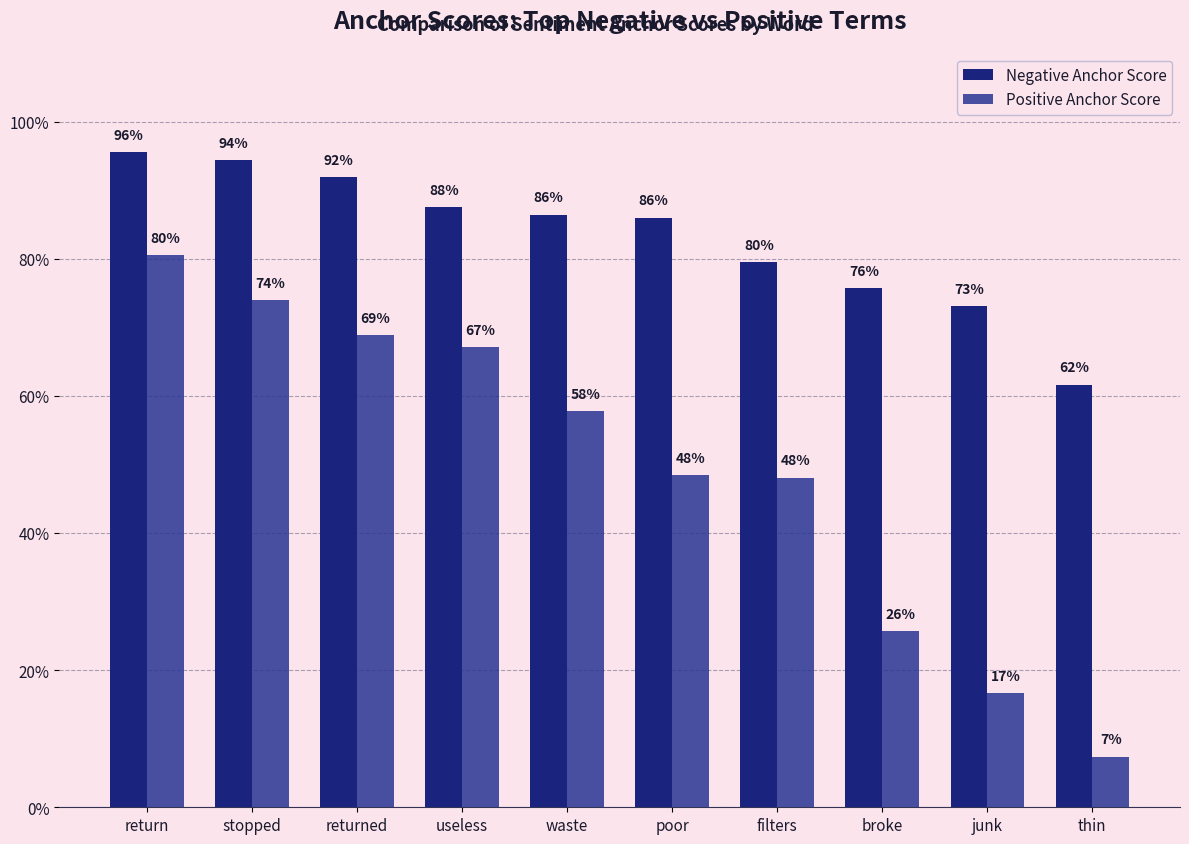

What is the difference between the maximum and second lowest values in the Negative Anchor Score series?

0.2